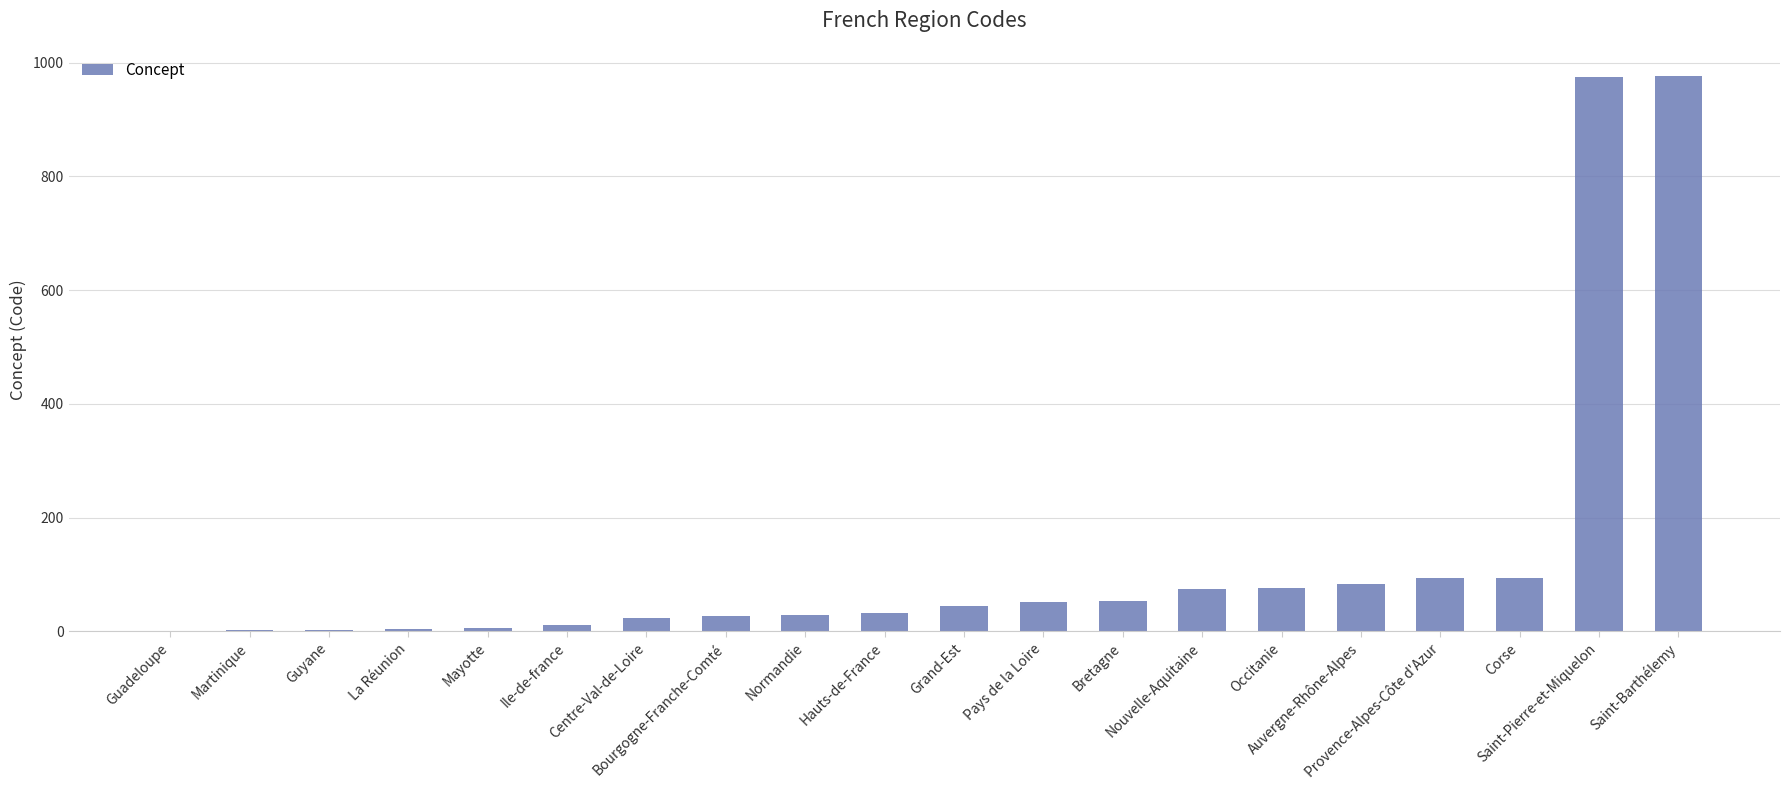

Does the chart contain stacked bars?

No